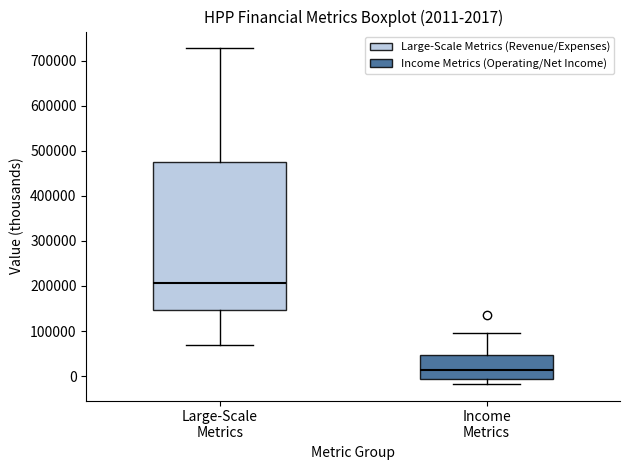

Which box is the tallest, from its lower edge to its upper edge?

Large-Scale Metrics